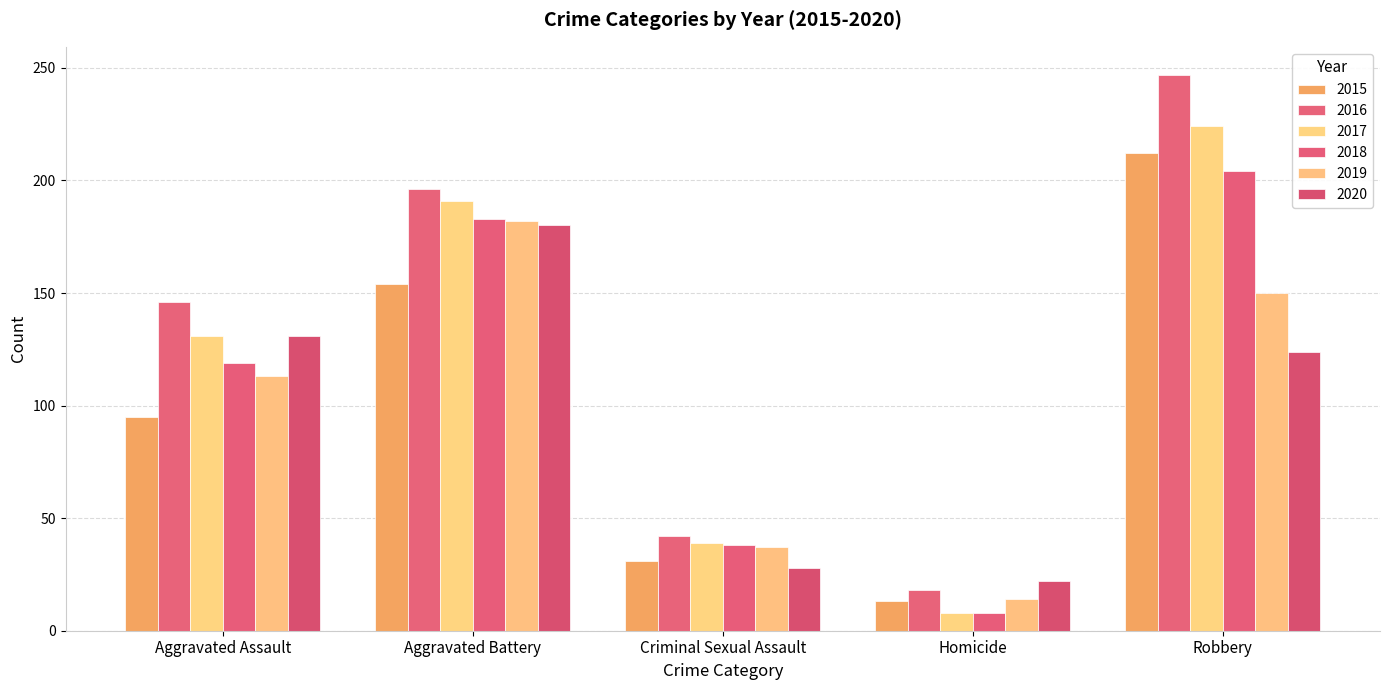

What position from the right is Aggravated Battery?

4